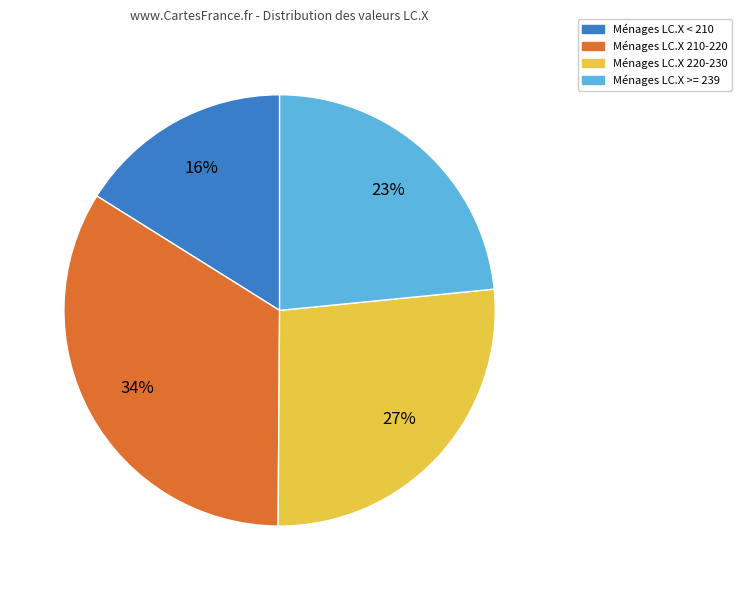

What is the ratio of the value at Ménages LC.X 220-230 to the value at Ménages LC.X 210-220?

0.8